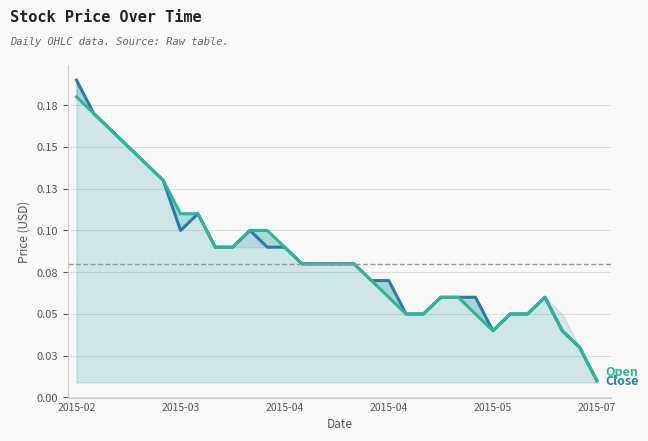

What is the sum of the Close values at 7 and 23?

0.2